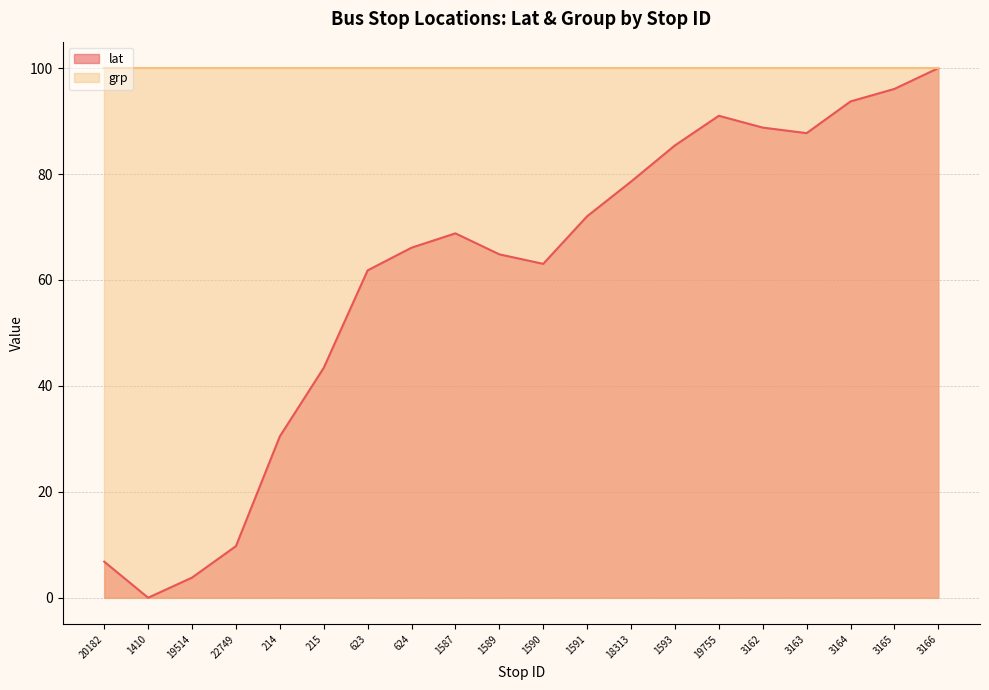

True or false: the data shows 9.7 at 215.

False